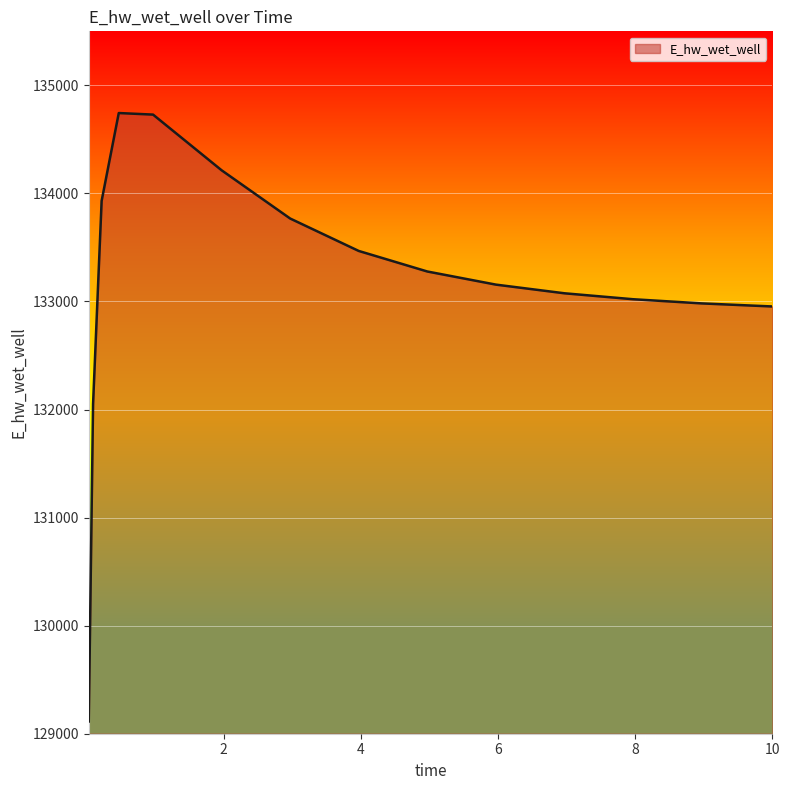

What is the smallest value displayed?

129113.4